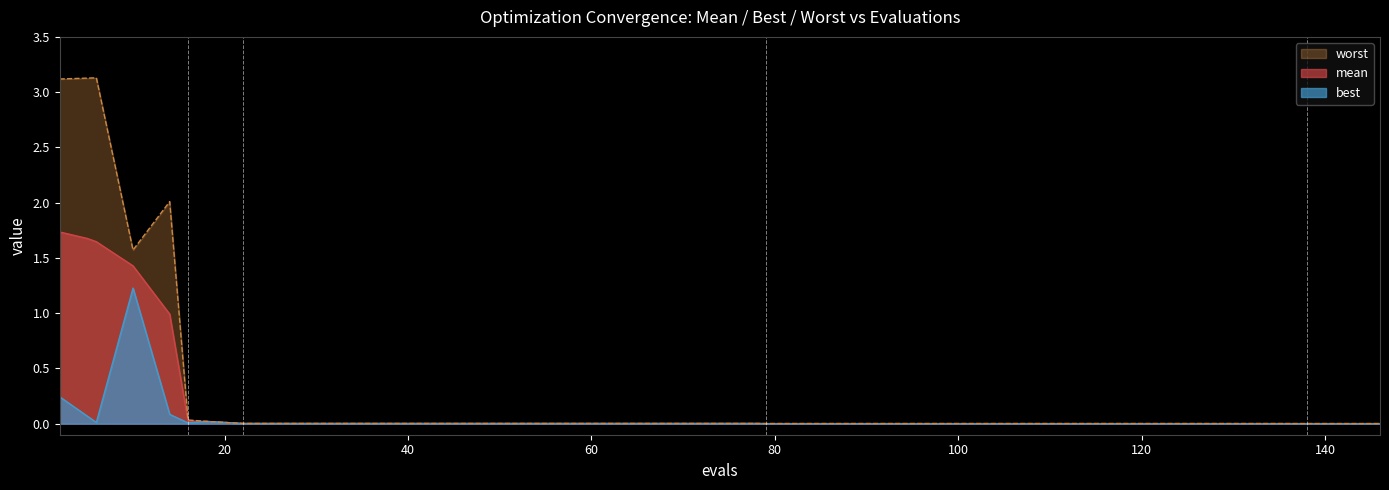

What are all the series names shown in the legend?

mean, best, worst